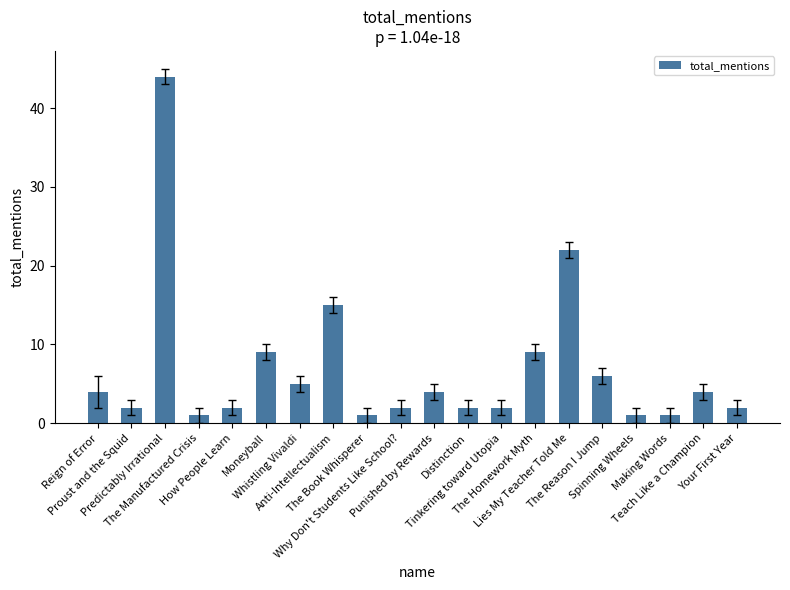

Reading right to left, extract all data points from this chart.

2	4	1	1	6	22	9	2	2	4	2	1	15	5	9	2	1	44	2	4